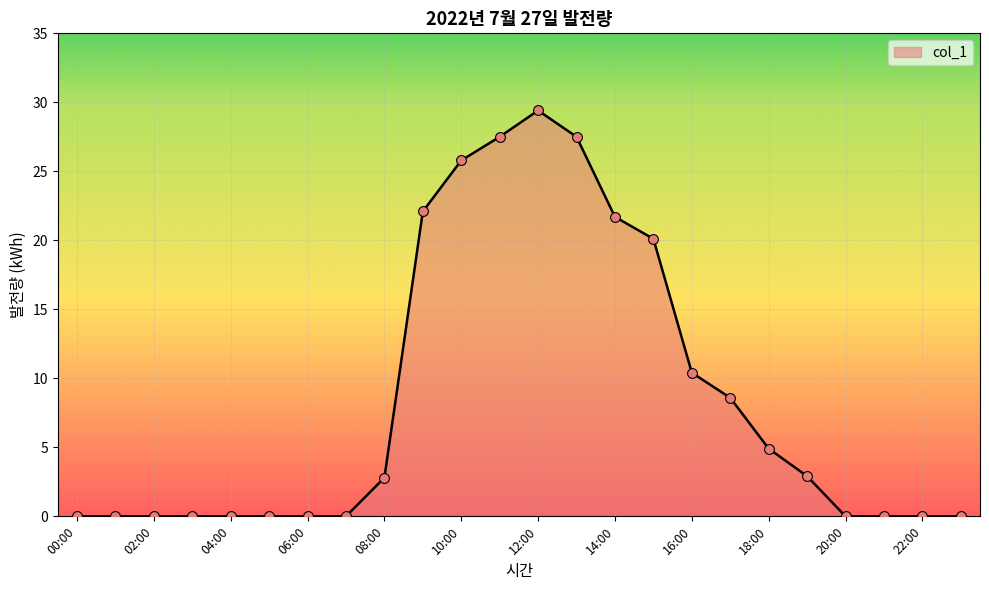

What is the greatest value displayed?

29.4